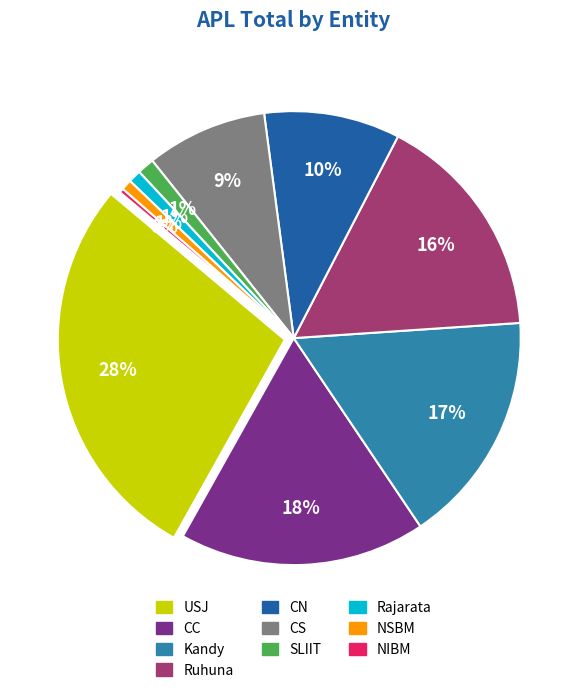

To the nearest percent, what percentage of the pie is CC?

18%